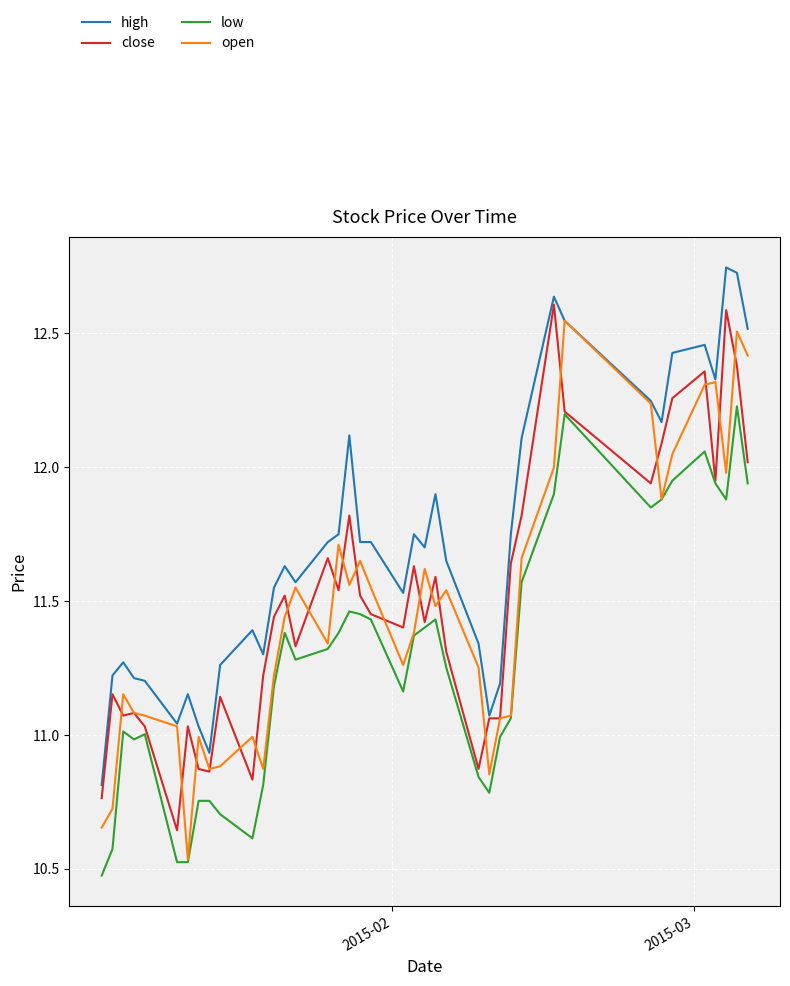

After their last crossing, which series has the higher values: close or open?

open